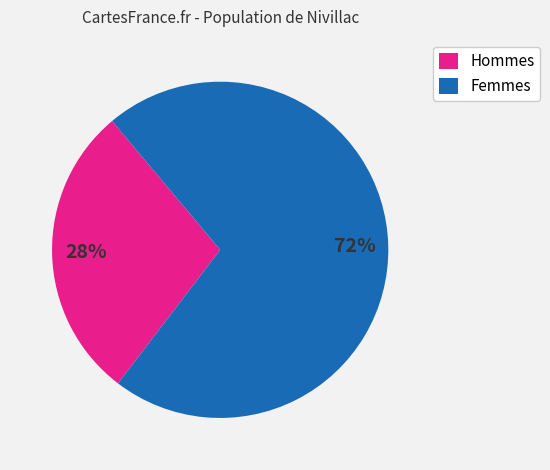

To the nearest percent, what is the average slice percentage?

50%